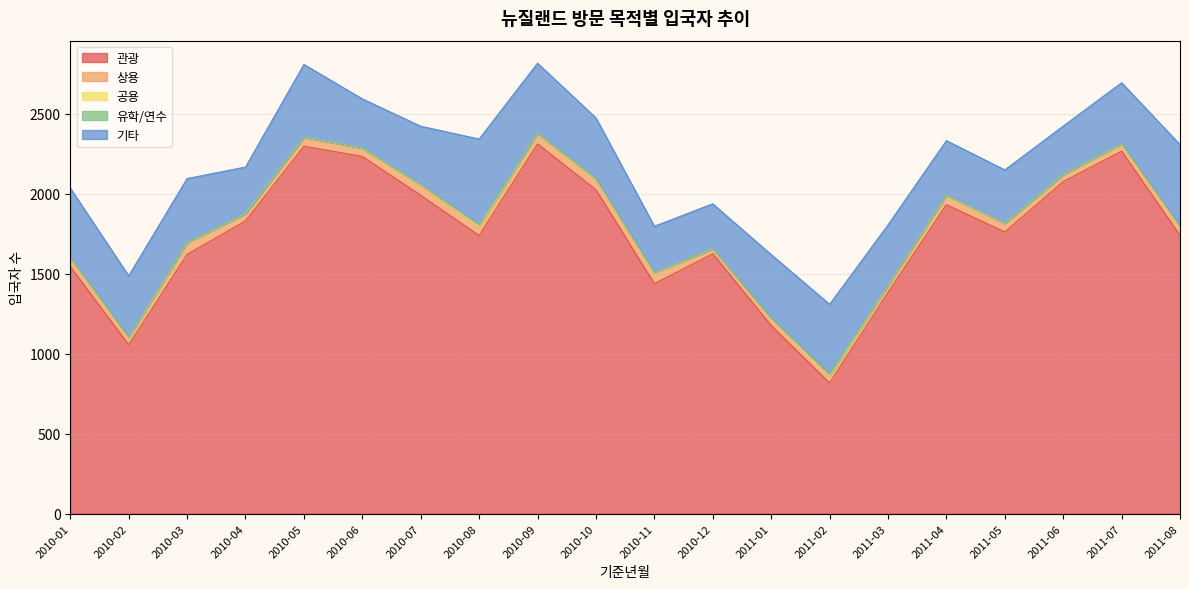

Reading left to right, list all the values displayed in this chart.

관광: 2010-01=1545	2010-02=1056	2010-03=1621	2010-04=1830	2010-05=2297	2010-06=2233	2010-07=1990	2010-08=1739	2010-09=2312	2010-10=2025	2010-11=1438	2010-12=1625	2011-01=1177	2011-02=817	2011-03=1383	2011-04=1932	2011-05=1761	2011-06=2076	2011-07=2266	2011-08=1740
상용: 2010-01=53	2010-02=41	2010-03=71	2010-04=45	2010-05=55	2010-06=52	2010-07=63	2010-08=59	2010-09=62	2010-10=65	2010-11=64	2010-12=28	2011-01=42	2011-02=45	2011-03=42	2011-04=57	2011-05=53	2011-06=43	2011-07=45	2011-08=51
공용: 2010-01=1	2010-02=1	2010-03=2	2010-04=1	2010-05=1	2010-06=0	2010-07=3	2010-08=1	2010-09=3	2010-10=2	2010-11=2	2010-12=2	2011-01=0	2011-02=0	2011-03=2	2011-04=1	2011-05=0	2011-06=0	2011-07=0	2011-08=0
유학/연수: 2010-01=1	2010-02=4	2010-03=1	2010-04=0	2010-05=0	2010-06=0	2010-07=1	2010-08=6	2010-09=0	2010-10=2	2010-11=2	2010-12=0	2011-01=3	2011-02=7	2011-03=1	2011-04=1	2011-05=1	2011-06=1	2011-07=2	2011-08=5
기타: 2010-01=435	2010-02=385	2010-03=400	2010-04=291	2010-05=455	2010-06=308	2010-07=365	2010-08=537	2010-09=439	2010-10=380	2010-11=291	2010-12=282	2011-01=398	2011-02=440	2011-03=377	2011-04=341	2011-05=334	2011-06=303	2011-07=381	2011-08=511